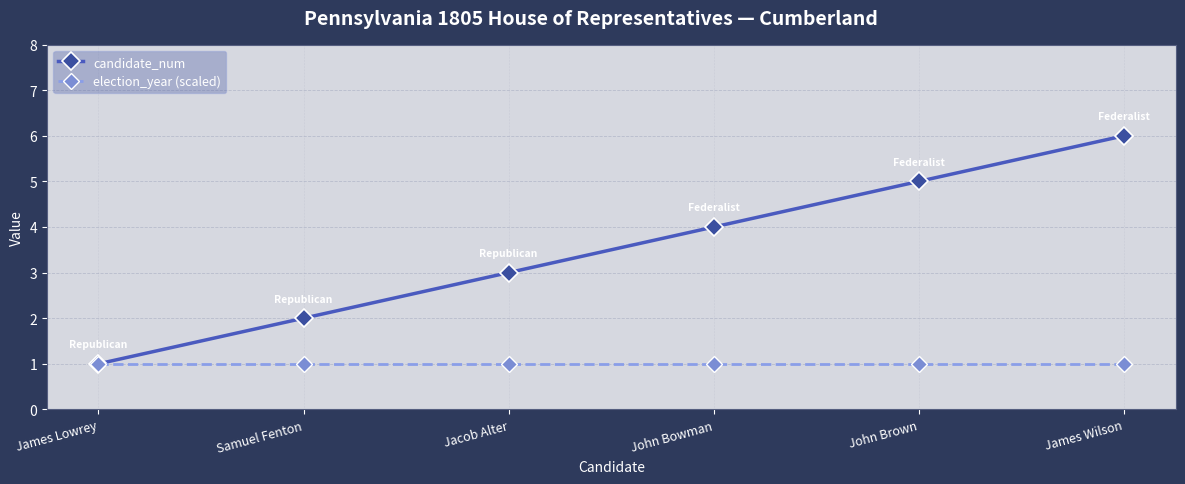

Between John Bowman and John Brown, which series saw the biggest shift?

candidate_num